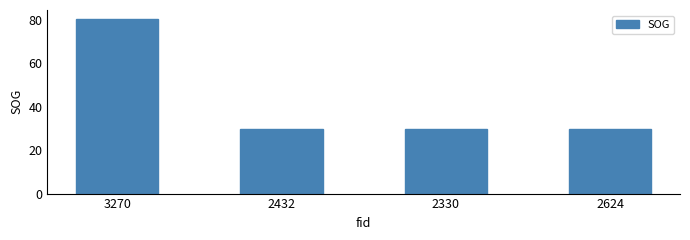

How many bars are there in total?

4